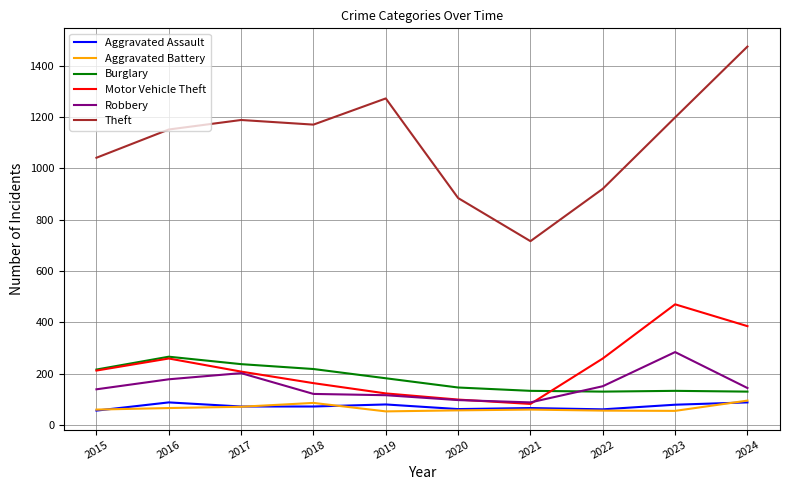

What is the sum of all Theft values?

11014